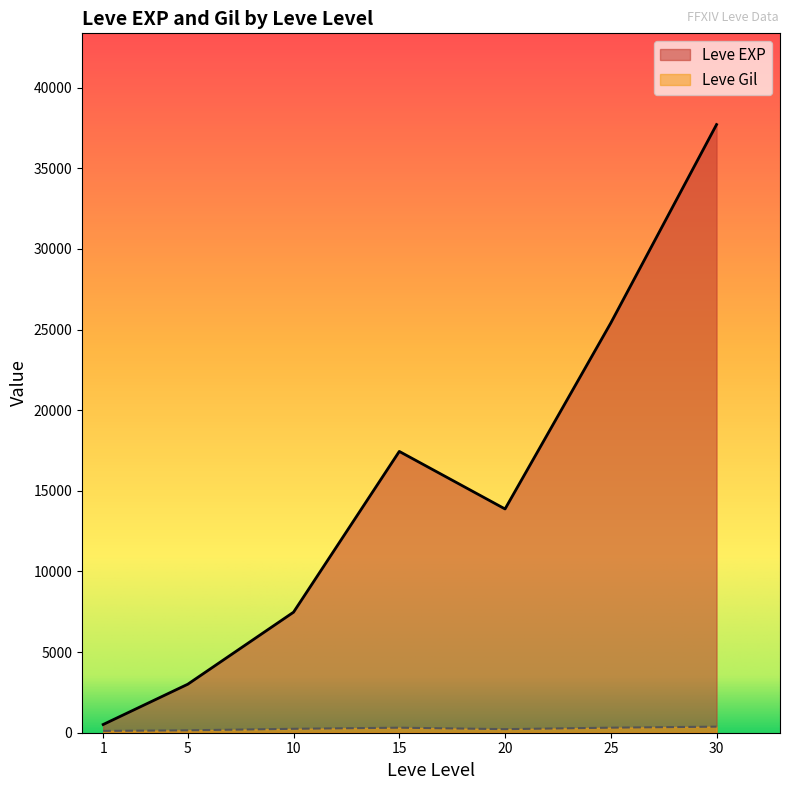

What is the maximum value for Leve EXP?

37715.0